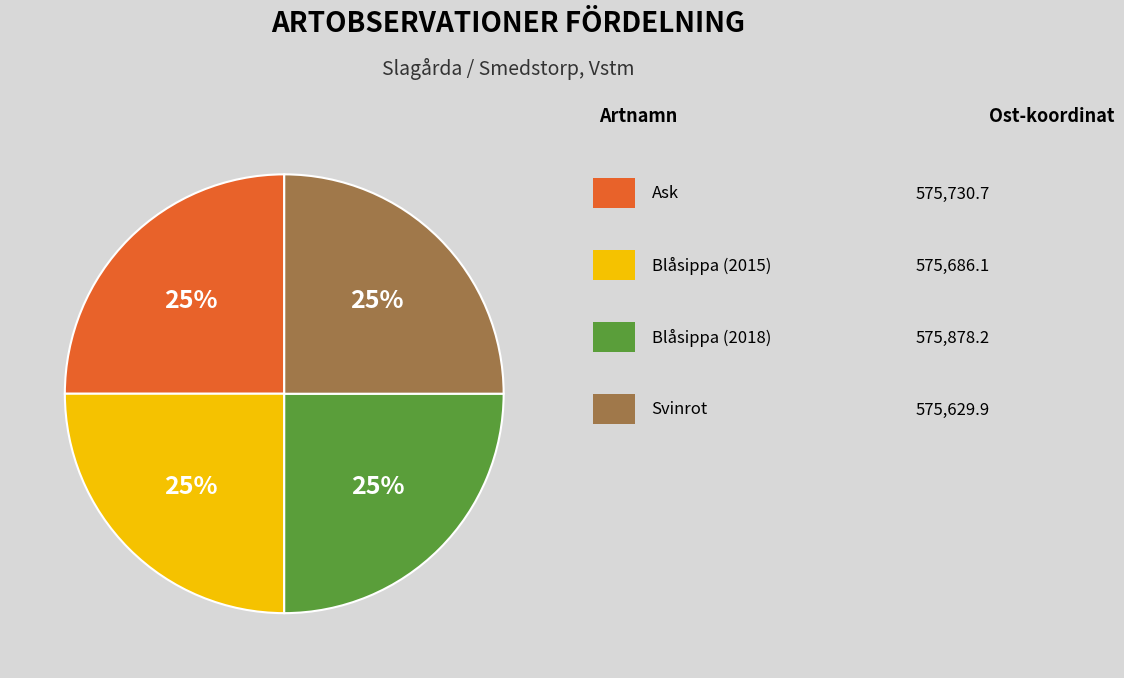

How many segments does this pie chart have?

4